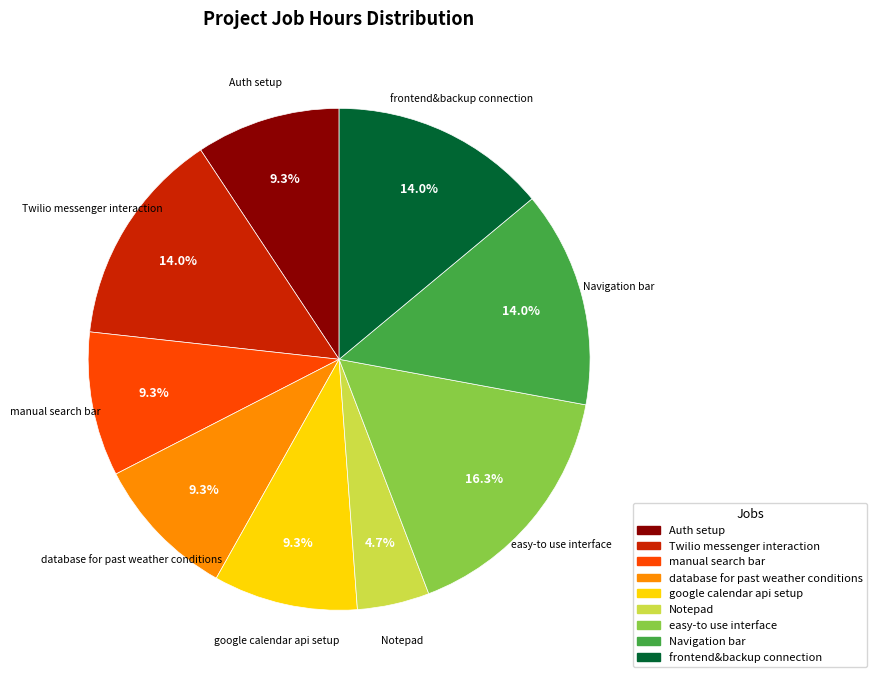

To the nearest percent, what portion does manual search bar represent?

9%